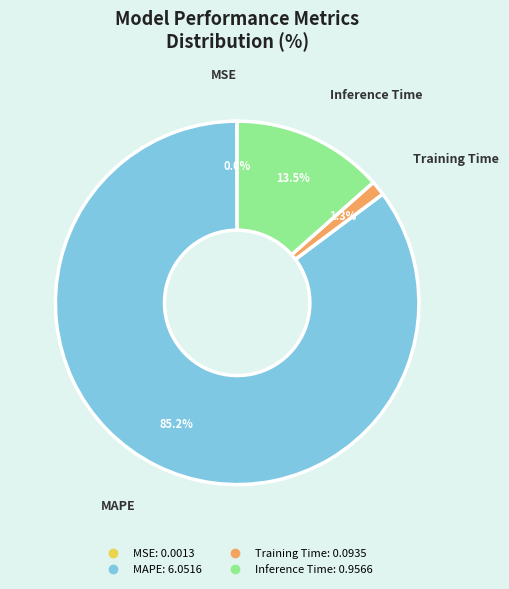

The Inference Time slice represents 5% of the pie. True or false?

False